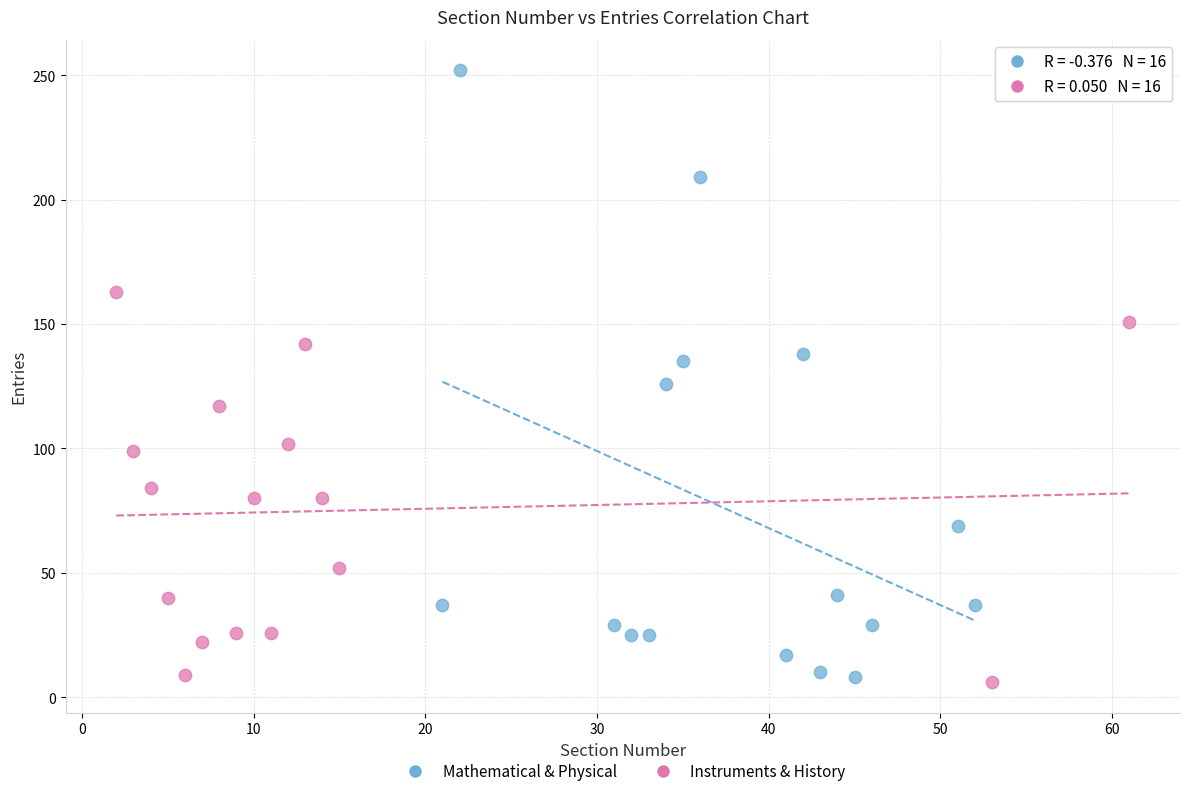

Which series has the largest Y range (max minus min)?

Mathematical & Physical